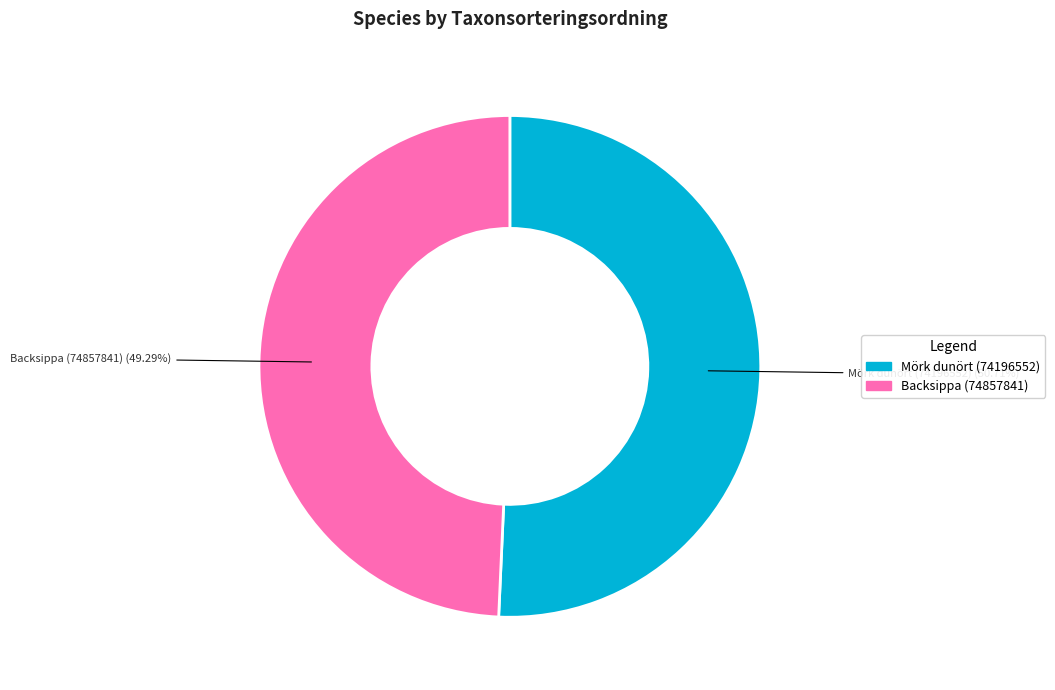

Does any single category account for the majority?

Yes